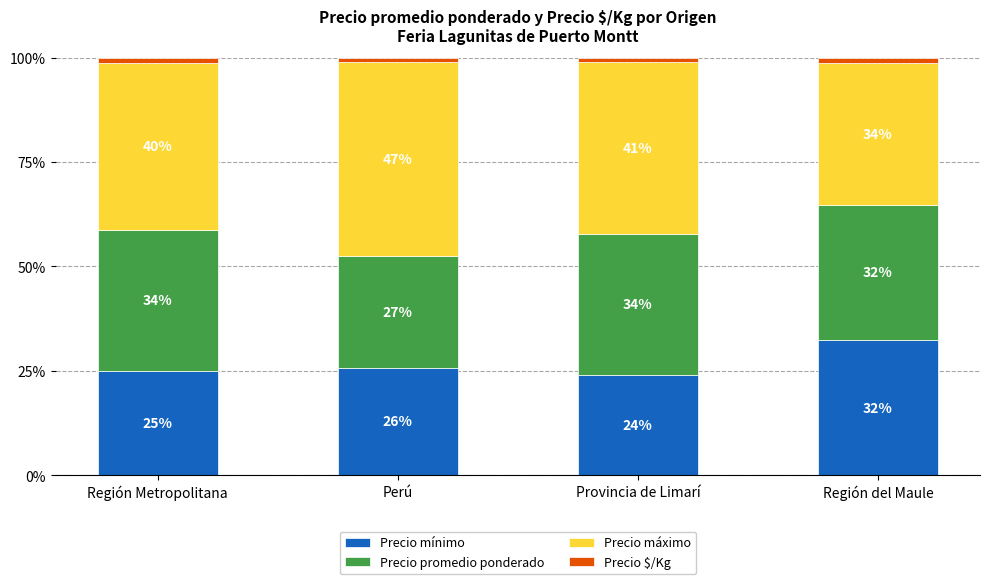

True or false: Precio mínimo has a value of 24.0 at Provincia de Limarí.

True